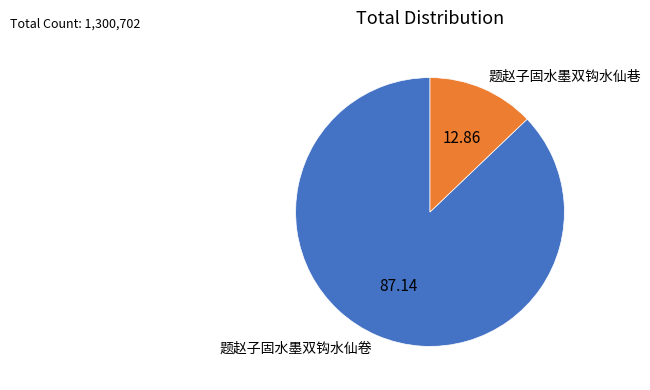

Is there a majority slice in this chart?

Yes